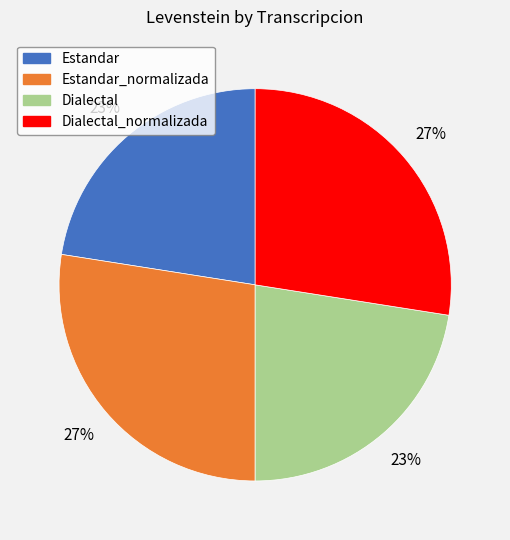

How many slices are in this pie chart?

4